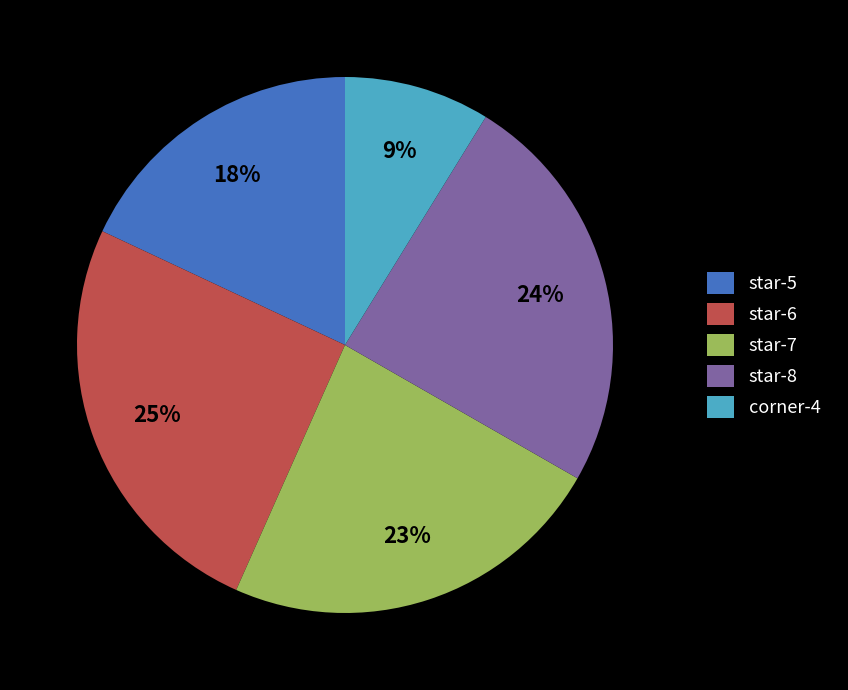

Which has a higher value, corner-4 or star-6?

star-6